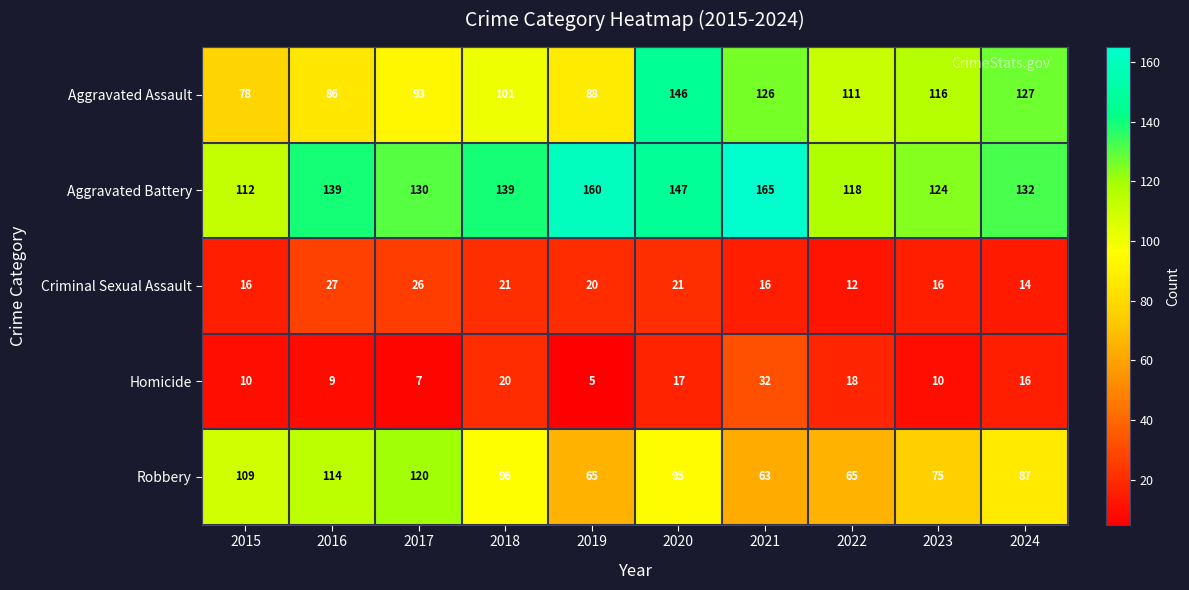

The Homicide series shows 7 at 2017. True or false?

True